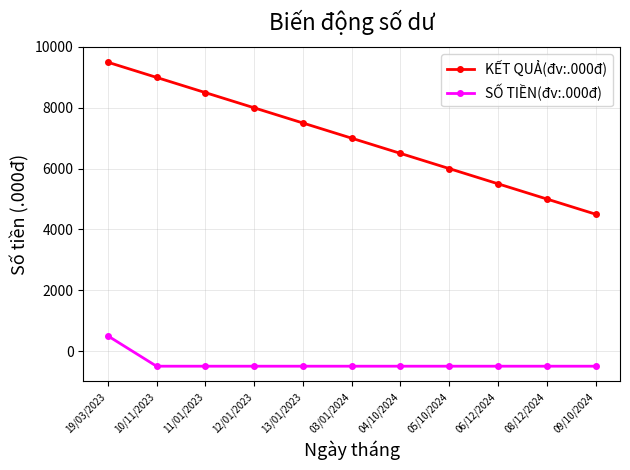

Where does the KẾT QUẢ(đv:.000đ) series first go above 7000?

19/03/2023